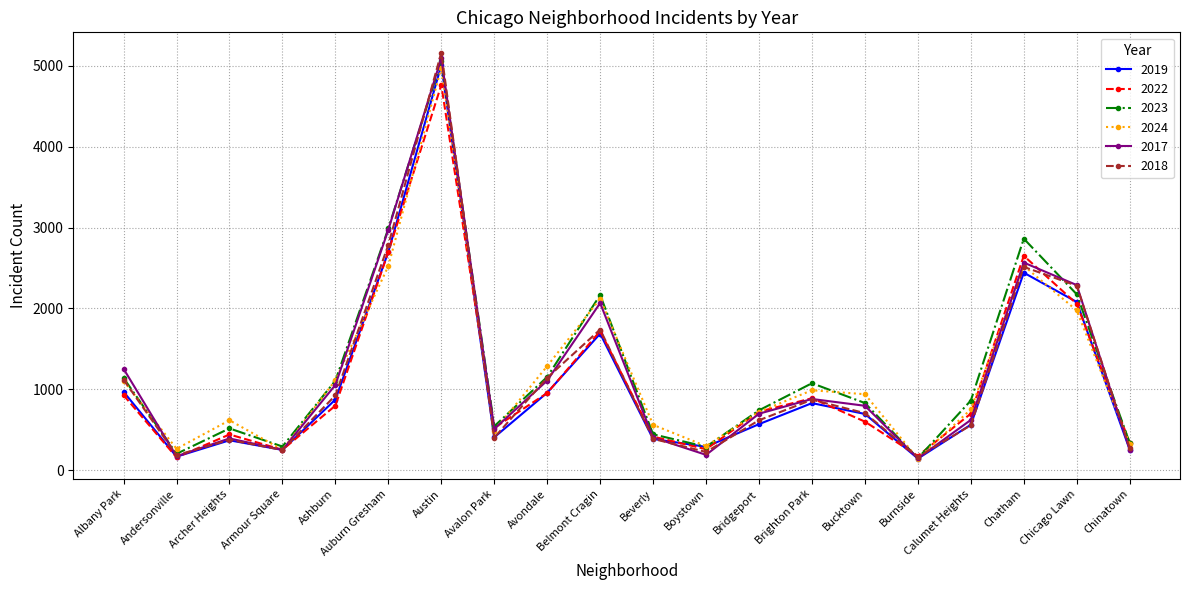

Which series has the largest total across all categories?

2023